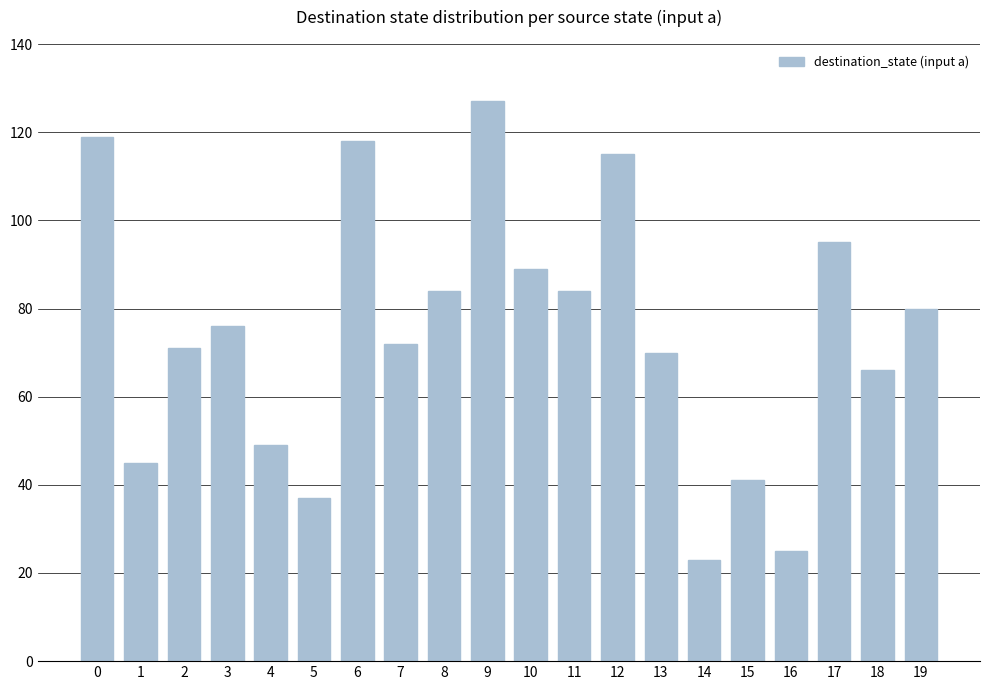

What is the value of the 11th bar from the left?

89